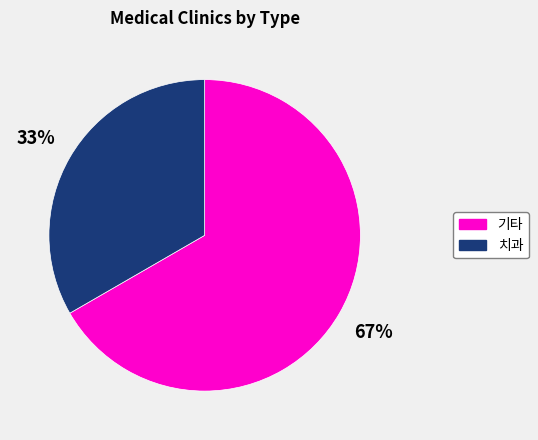

To the nearest percent, what portion does 치과 represent?

33%